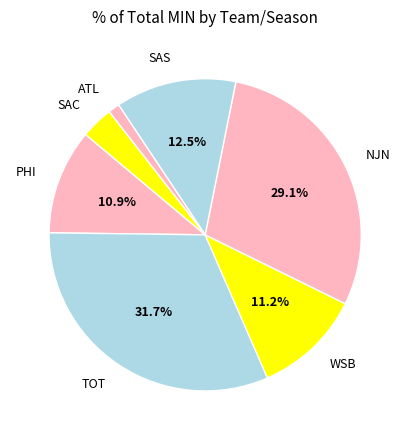

Is there a majority slice in this chart?

No